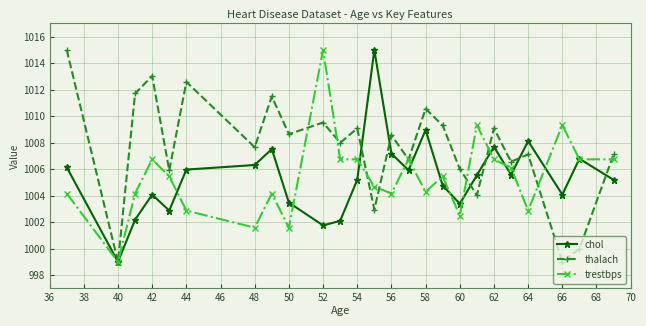

Which series has the largest total across all categories?

thalach